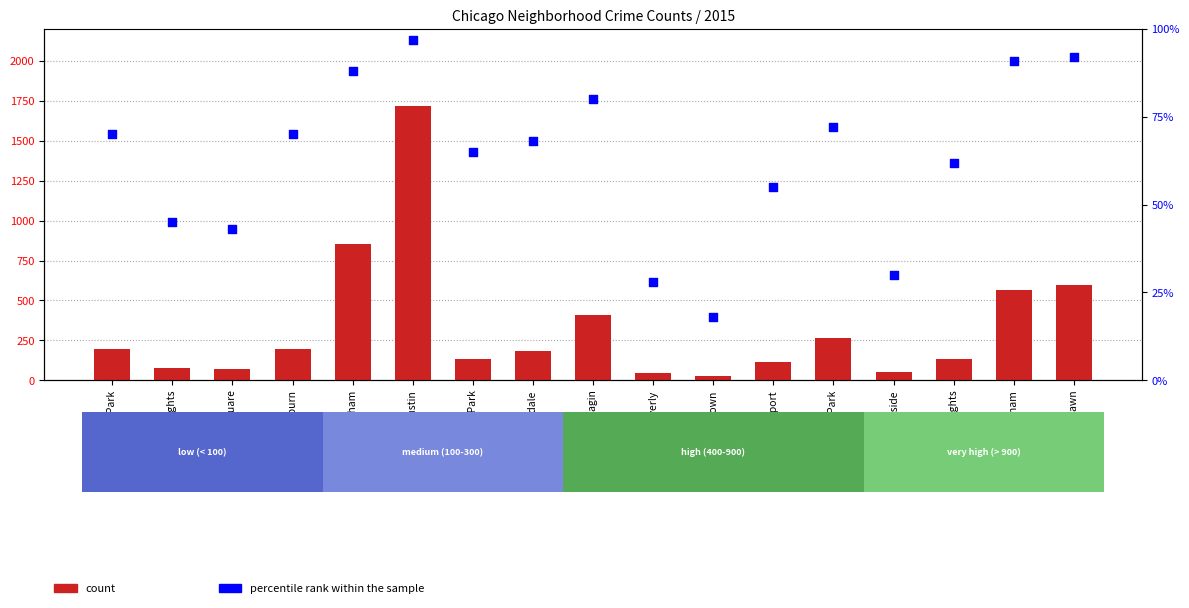

At how many categories does at least one series exceed 302?

5